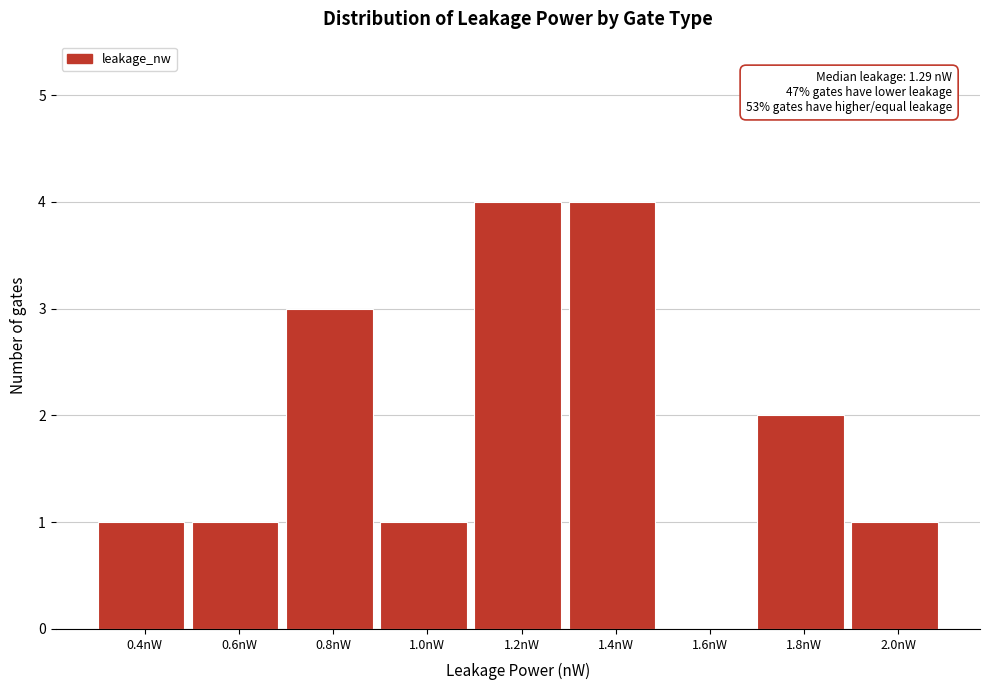

Reading right to left, extract all data points from this chart.

2.0nW=1	1.8nW=2	1.6nW=0	1.4nW=4	1.2nW=4	1.0nW=1	0.8nW=3	0.6nW=1	0.4nW=1